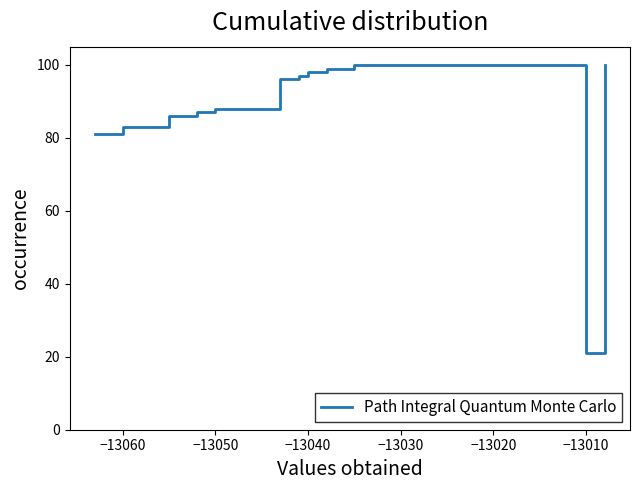

What is the smallest value displayed?

21